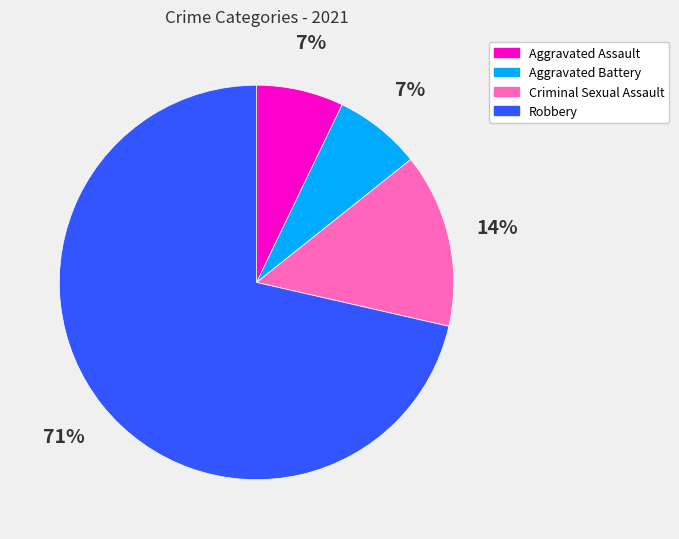

Approximately how many times larger is the value at Criminal Sexual Assault compared to Aggravated Assault?

2.0